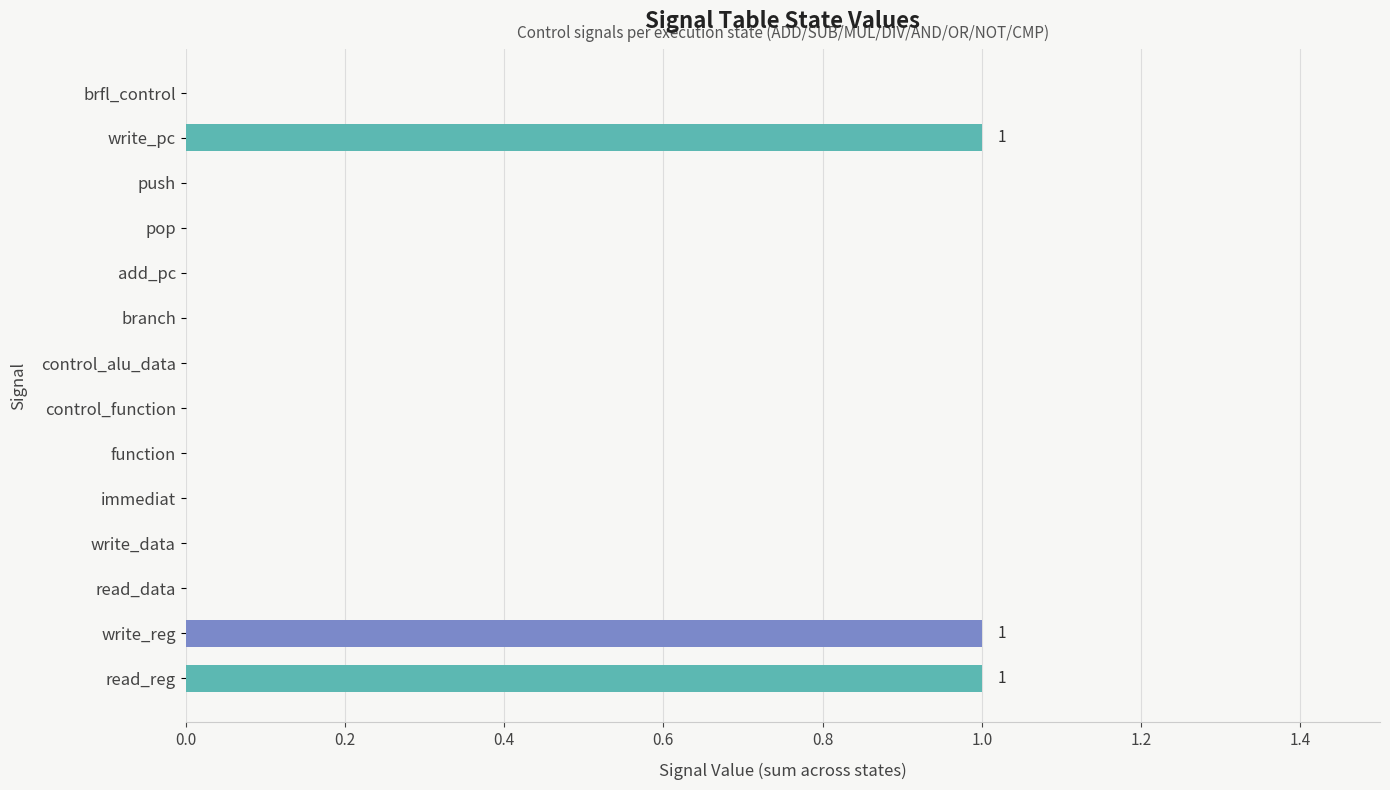

Is it true that the value at write_data is 0?

True